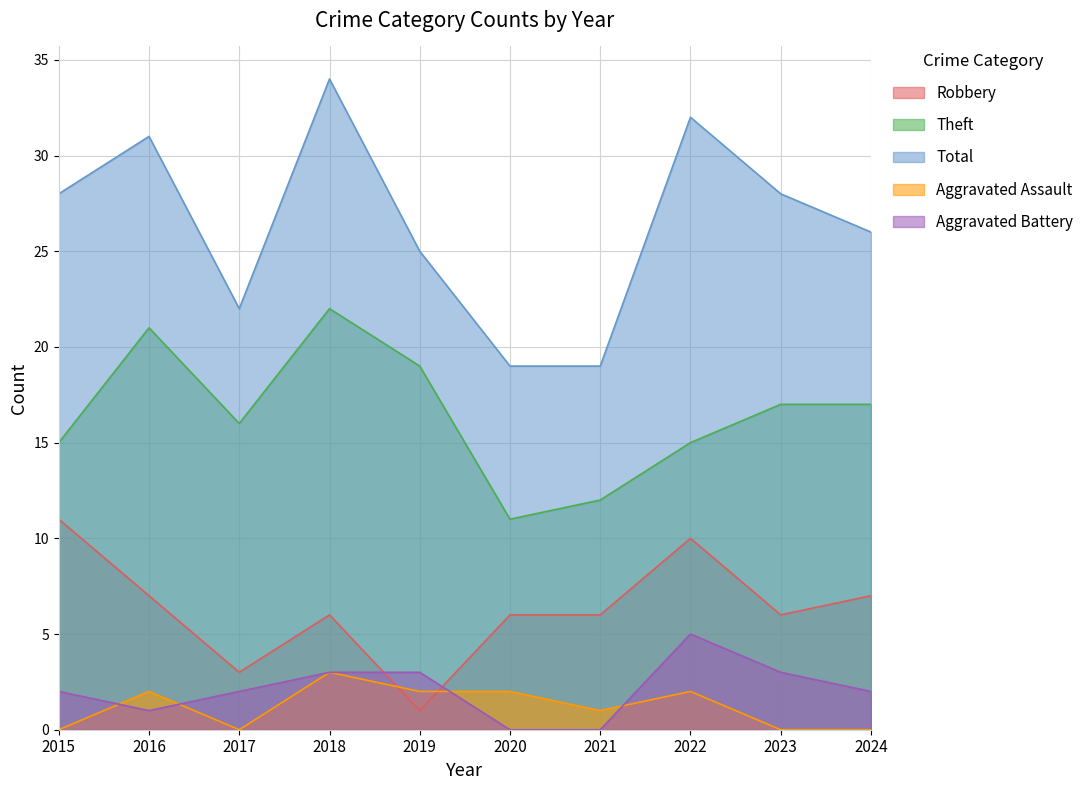

Which category has the highest value in the Aggravated Battery series?

2022